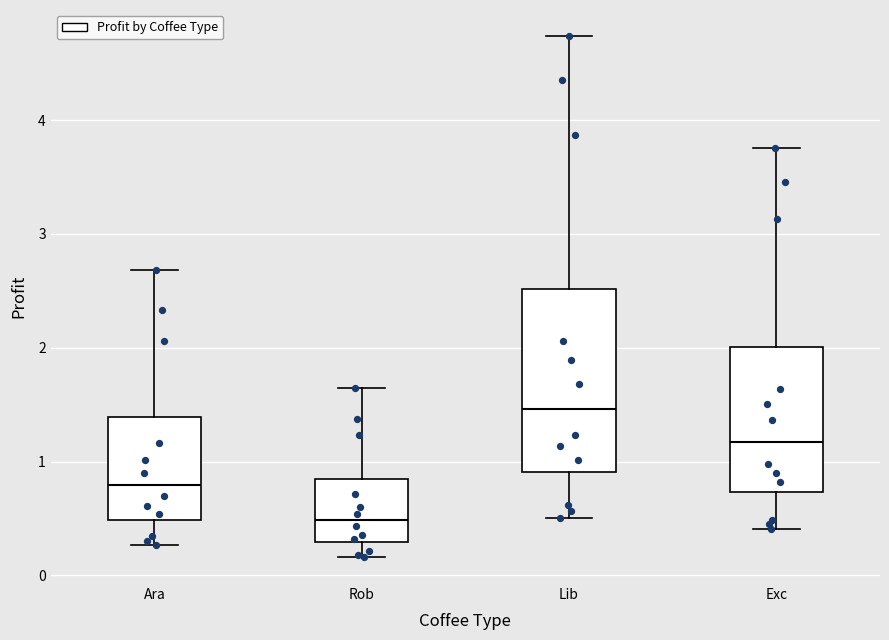

Which box is the tallest, from its lower edge to its upper edge?

Lib